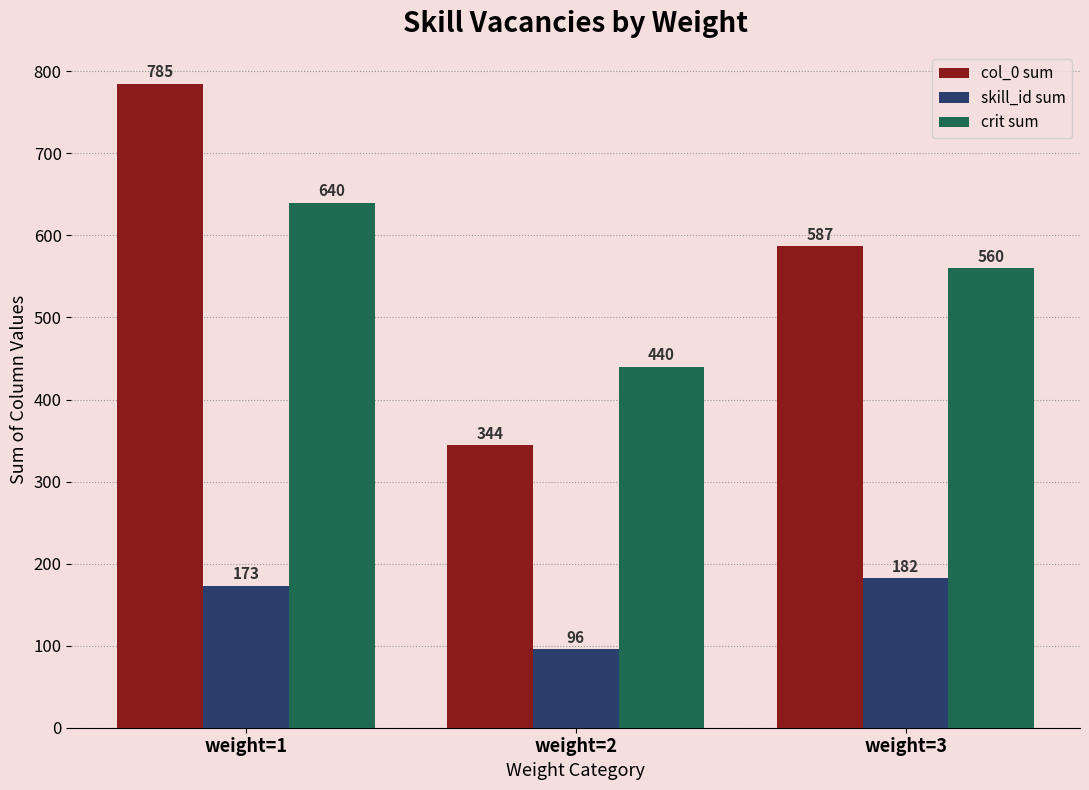

Which series changed the most between weight=1 and weight=3?

col_0 sum